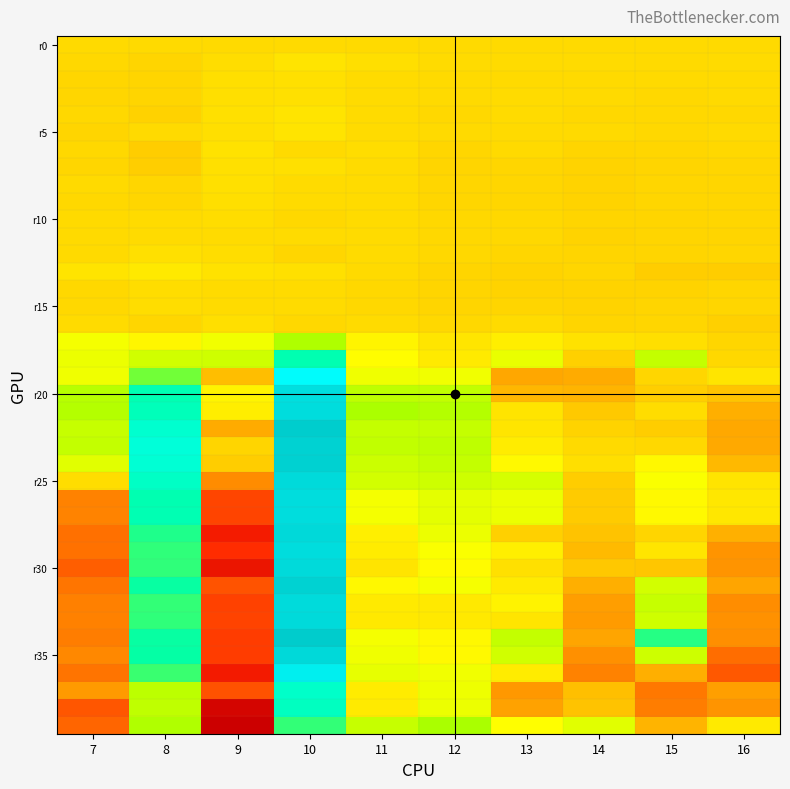

Which series has the largest range (max minus min)?

r30